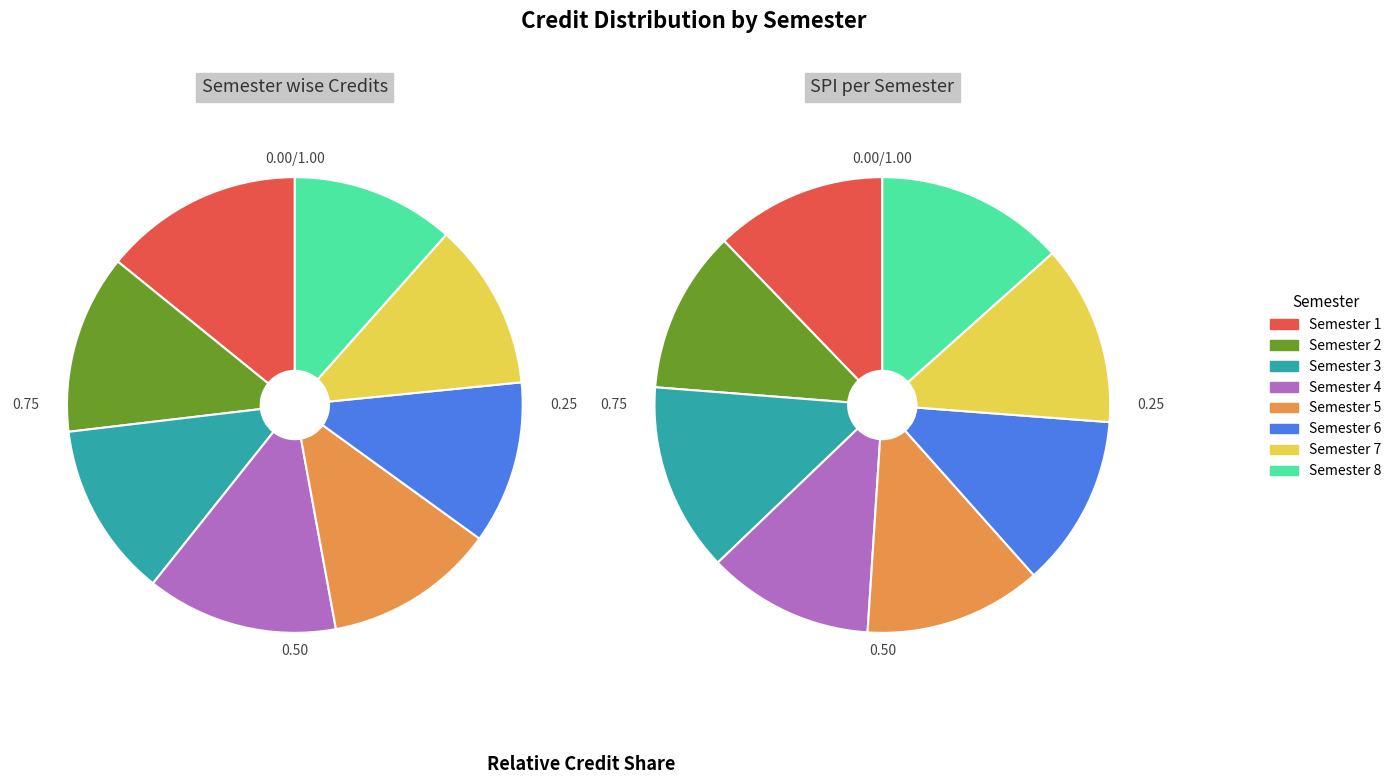

Which category has the biggest portion of the pie?

Semester 1